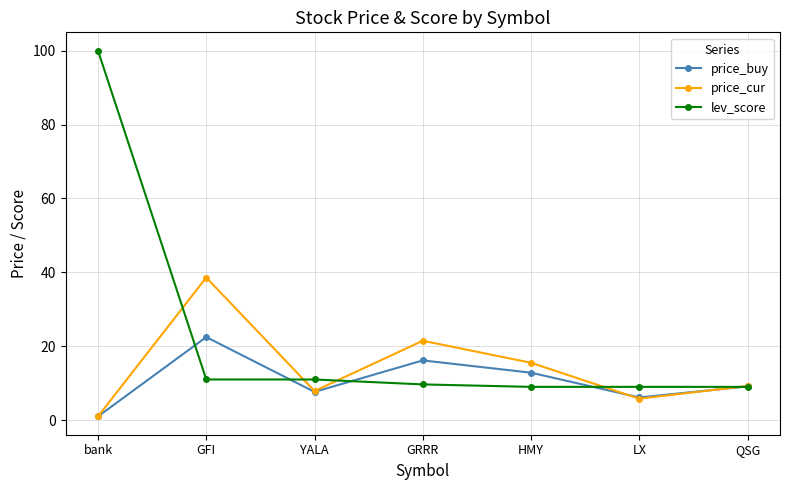

True or false: lev_score has a value of 3.8 at YALA.

False